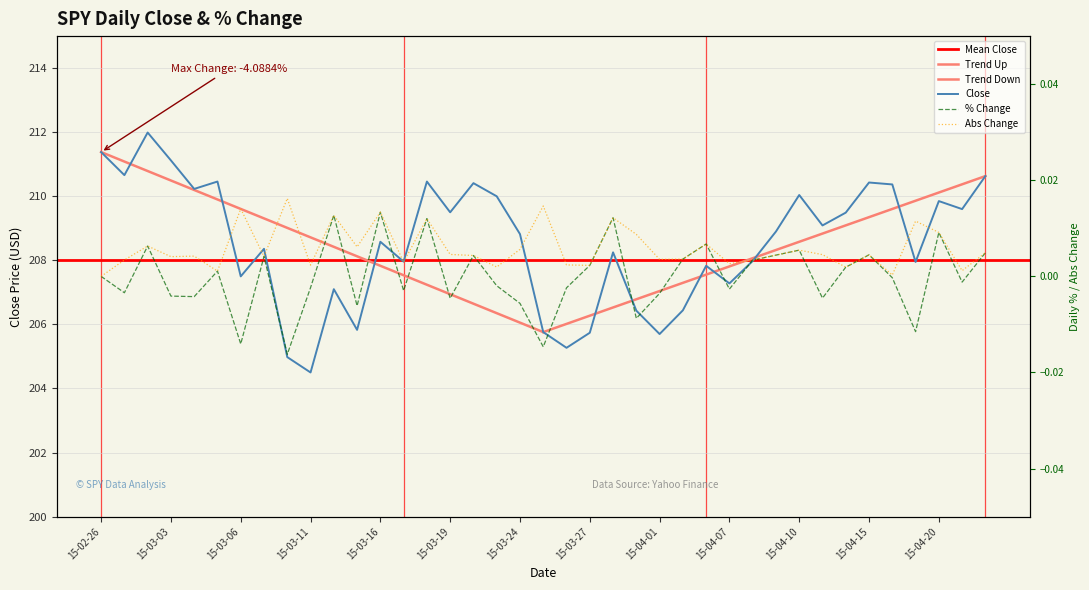

How many interior local valleys does the Abs Change series have?

13